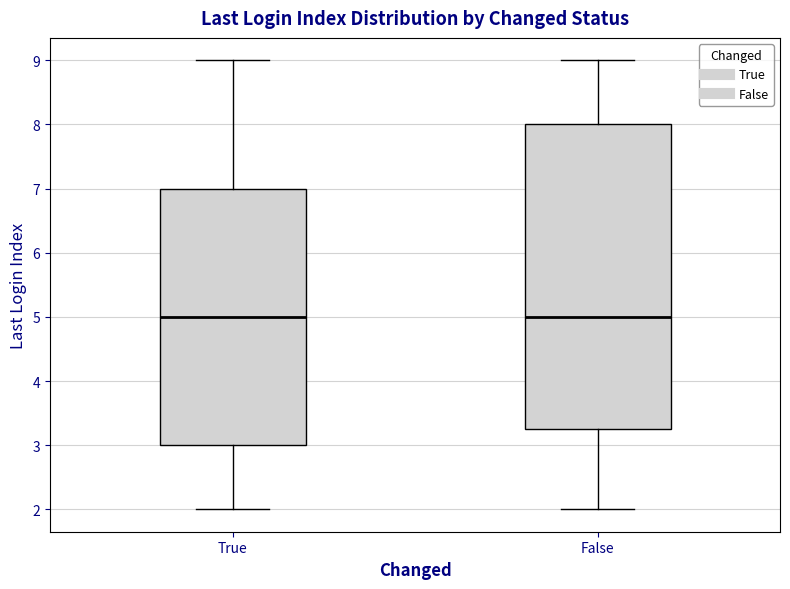

Where does the upper whisker of the box for False end on the y-axis? The values are not printed on the chart, so give them approximately, as read against the axis.

9.0